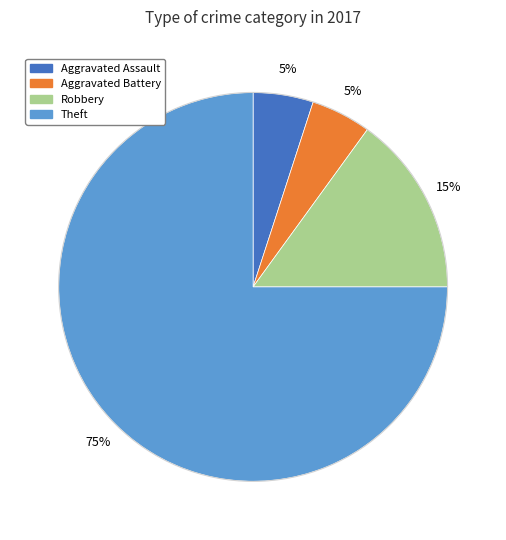

Combined, do Aggravated Assault and Aggravated Battery account for over 50%?

No